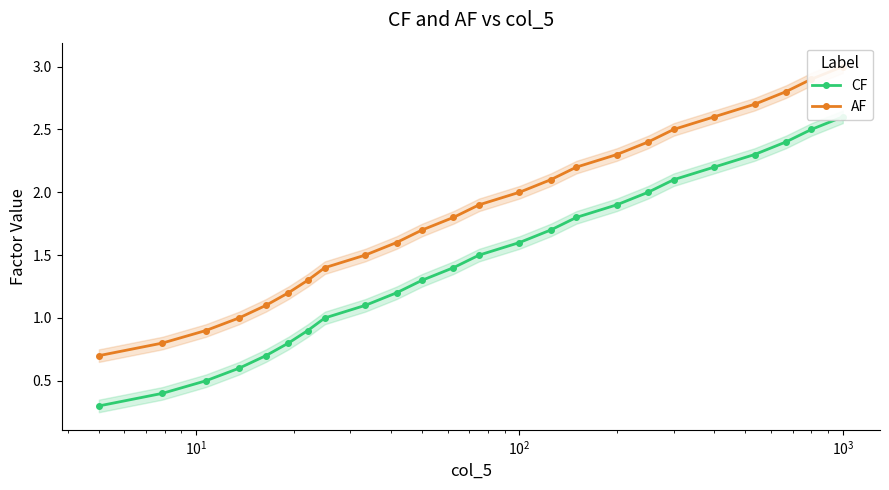

List the series in order of their overall mean, lowest first.

CF, AF